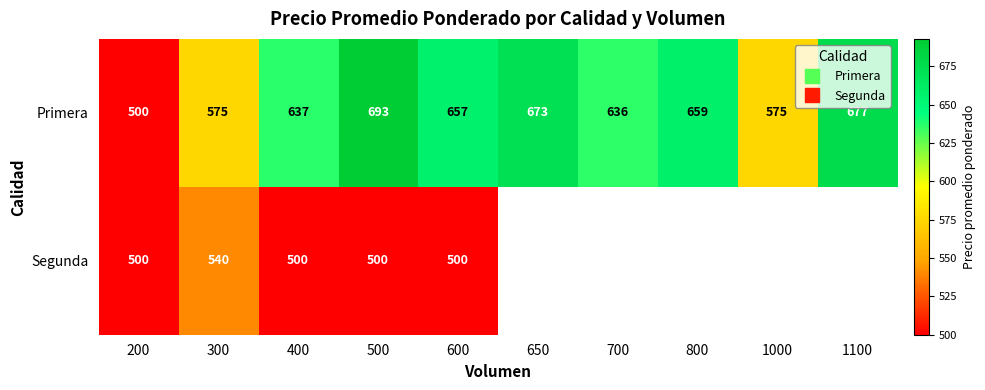

At which label does Primera reach its minimum?

200